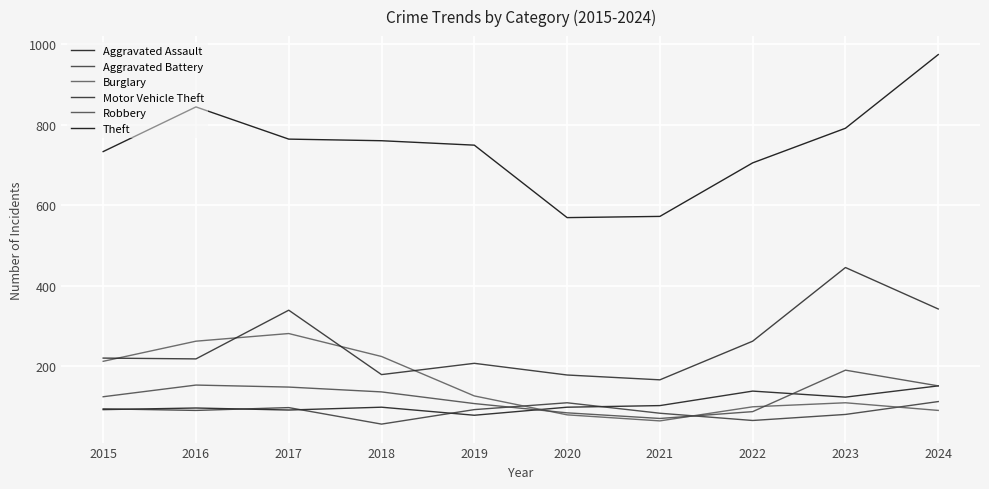

True or false: Burglary has a value of 281 at 2017.

True